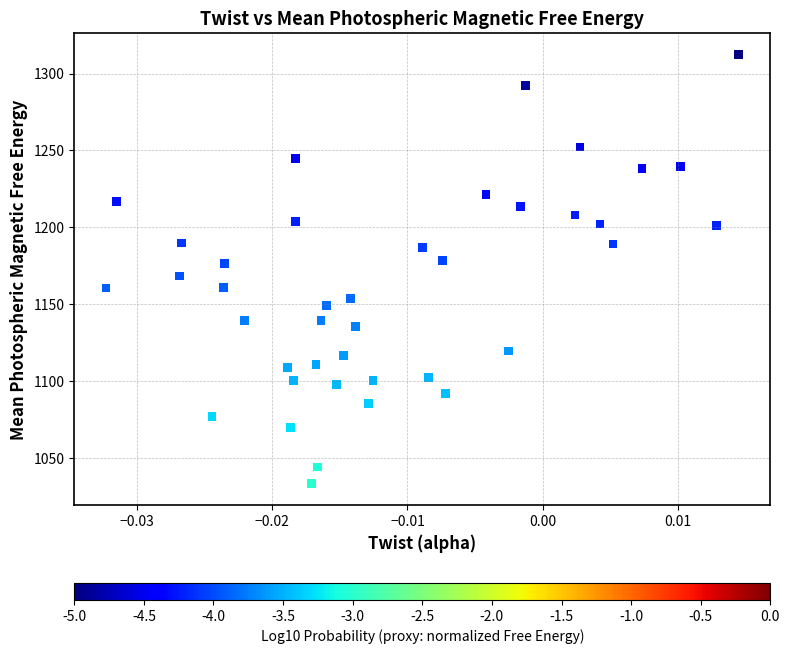

What is the range of Y values (max minus min)?

279.2